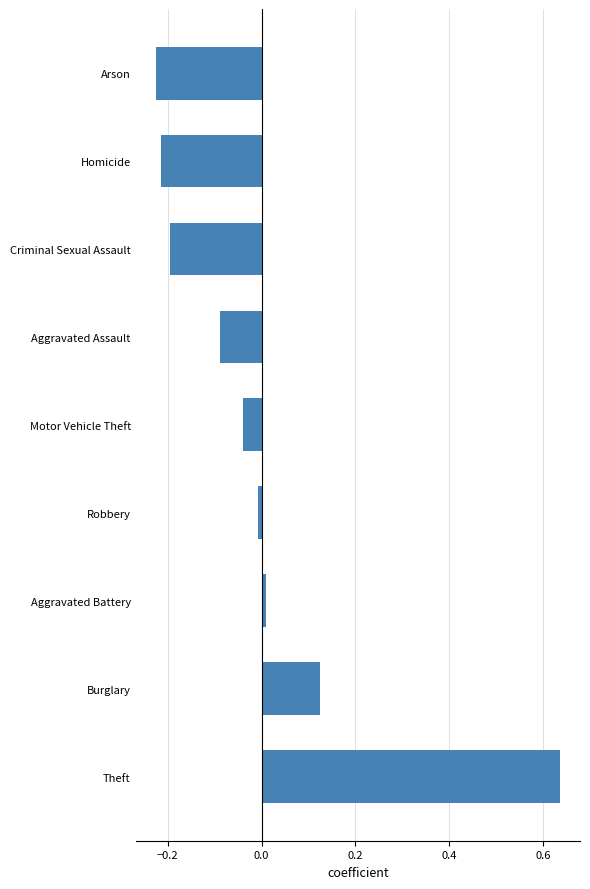

The chart shows a value of -0.3 at Criminal Sexual Assault. True or false?

False